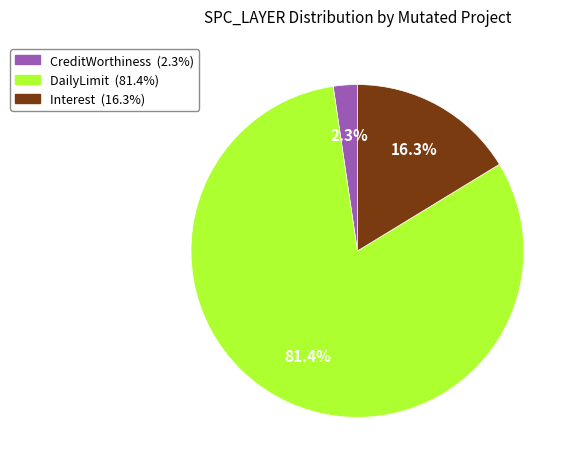

Is there a majority slice in this chart?

Yes